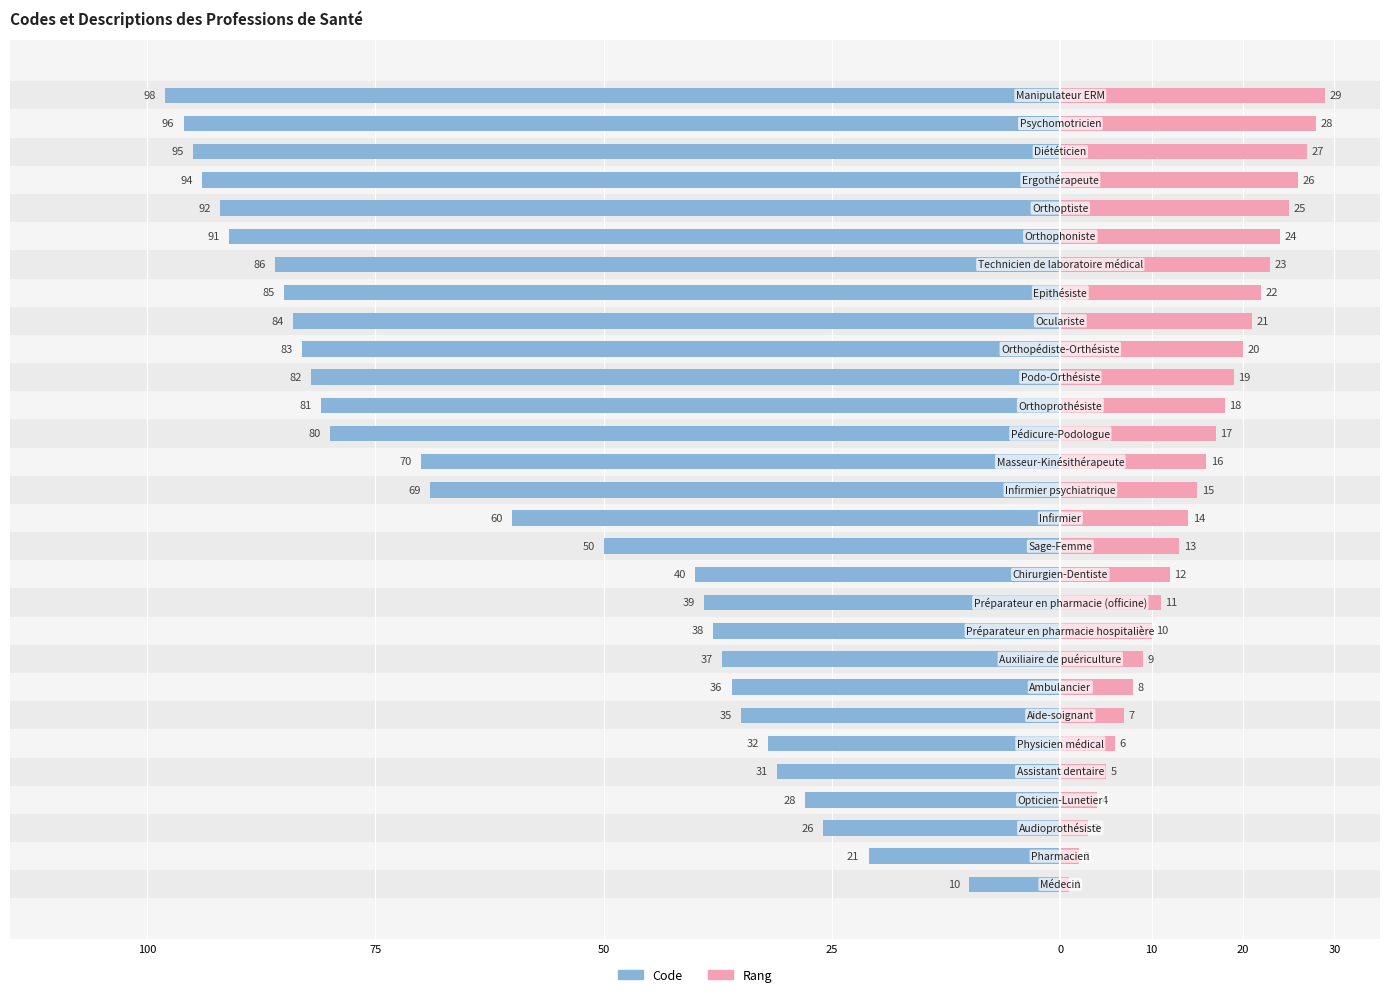

How many bars are there in each group?

2